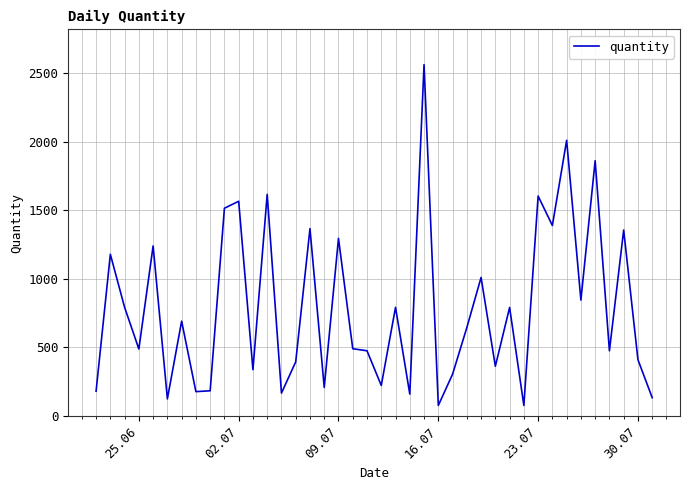

What is the smallest value displayed?

77